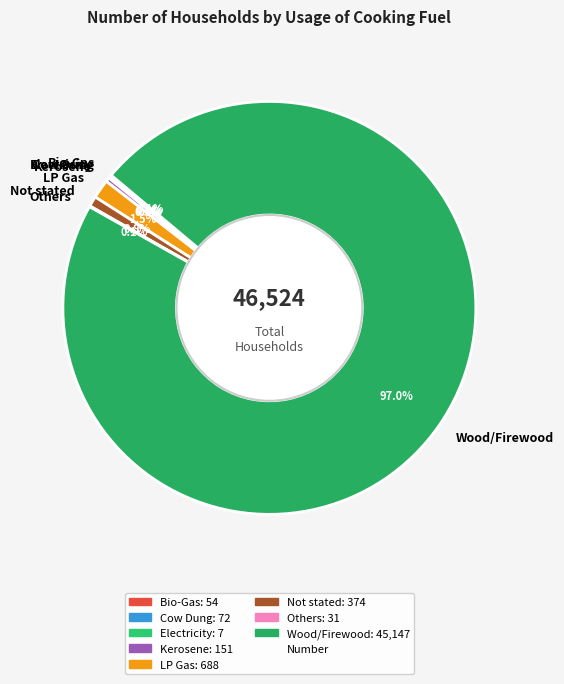

Combined, what portion of the pie is Not stated and LP Gas?

2.3%